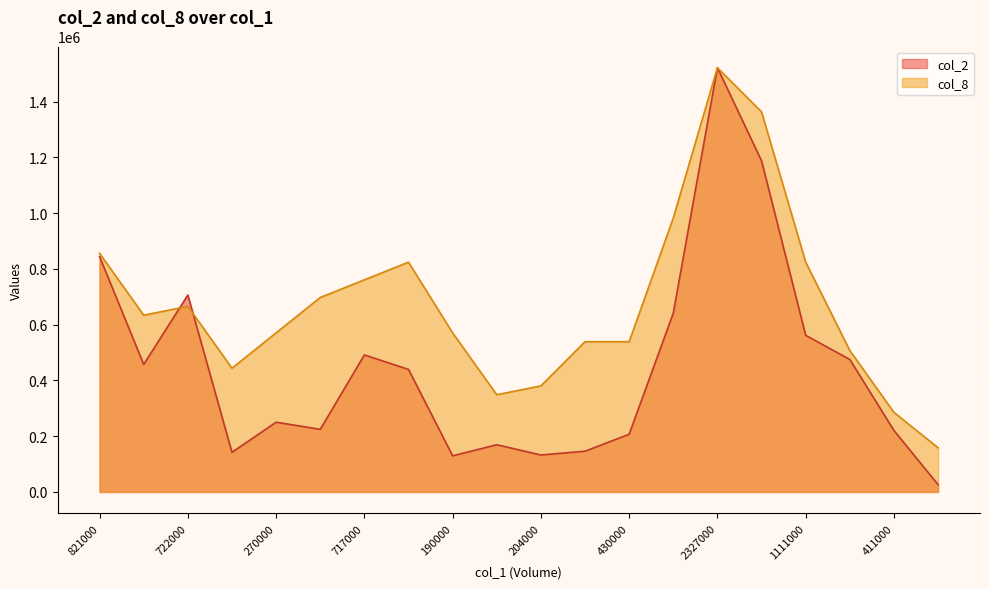

True or false: col_2 and col_8 intersect in this chart.

True